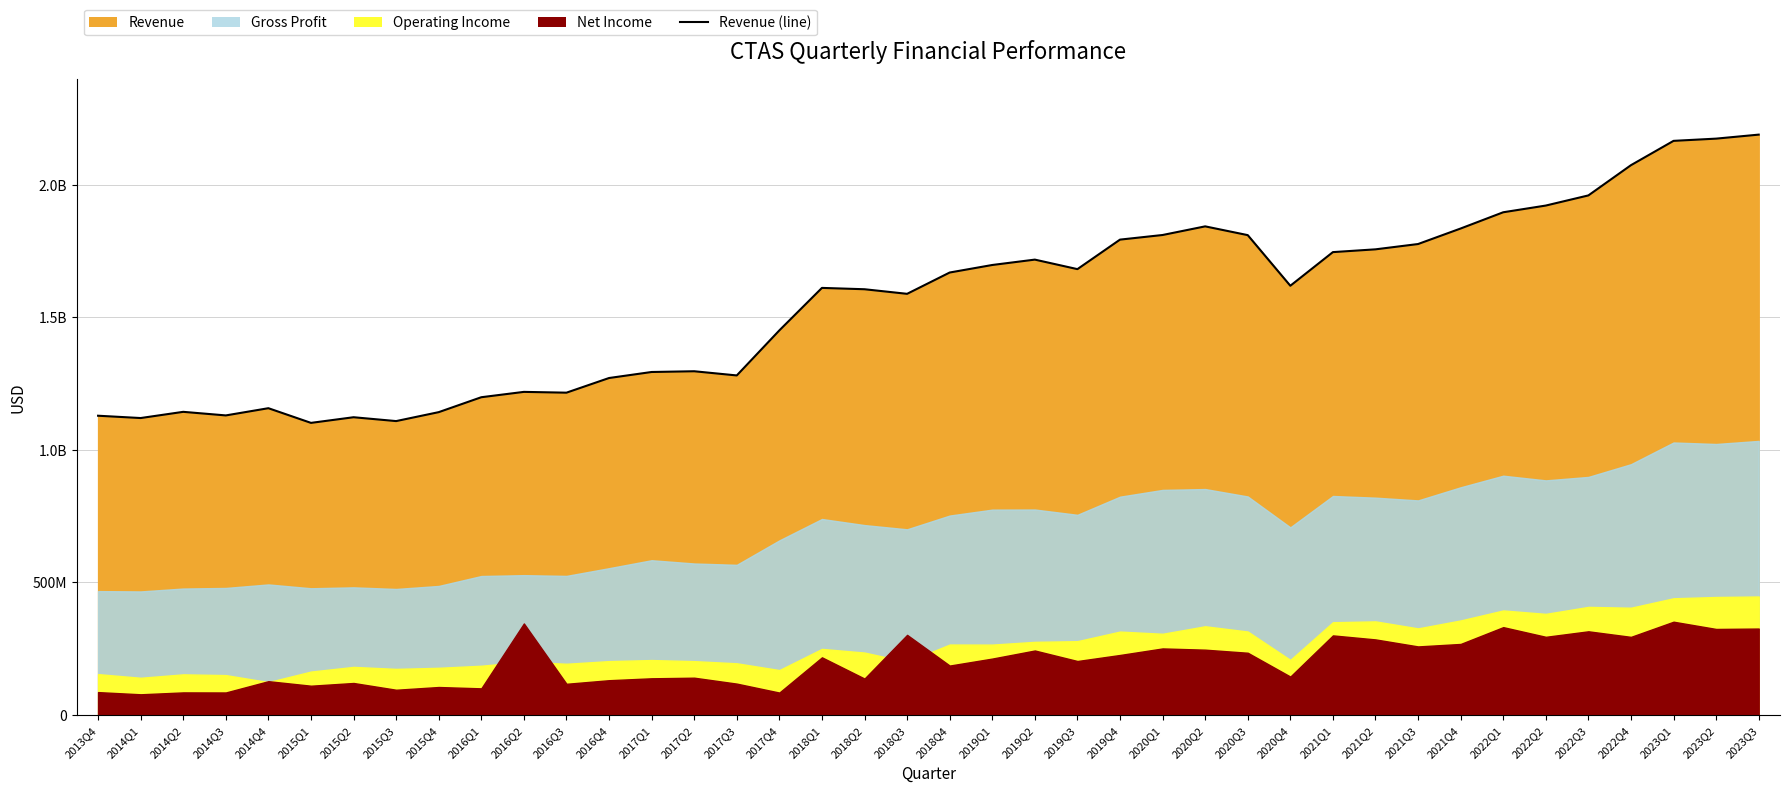

The chart shows a value of 568571295 at 2014Q3. True or false?

False